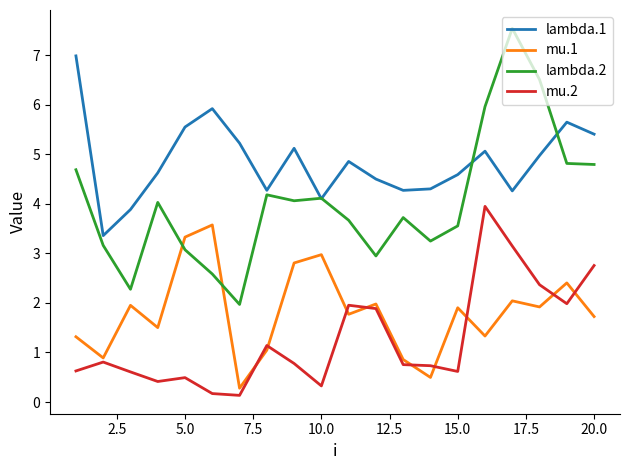

True or false: mu.2 has more than 2 points higher than both neighbors.

True